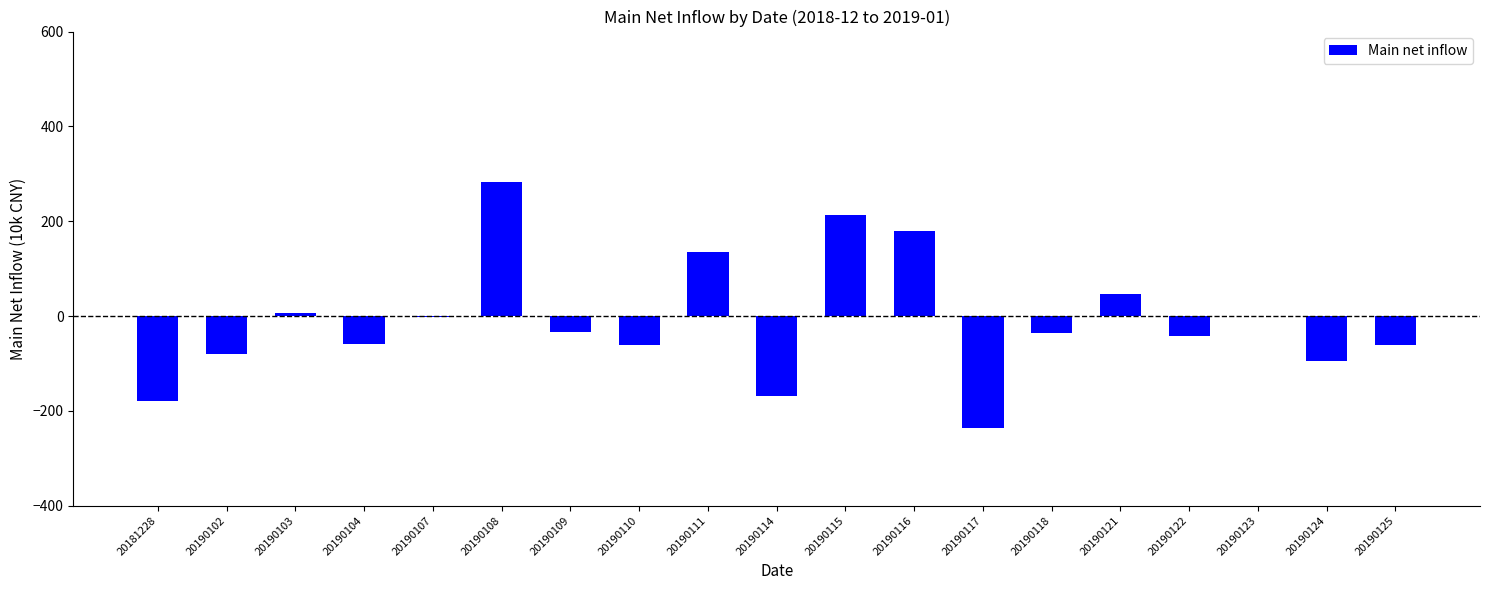

What is the greatest value displayed?

283.2